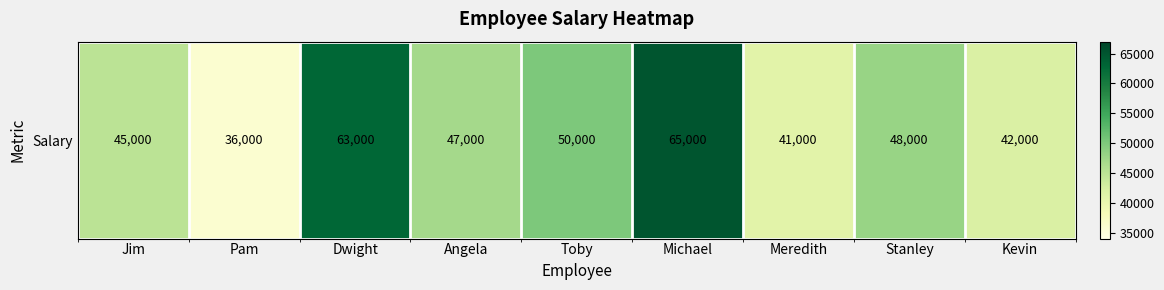

What is the difference between the maximum and second lowest values?

24000